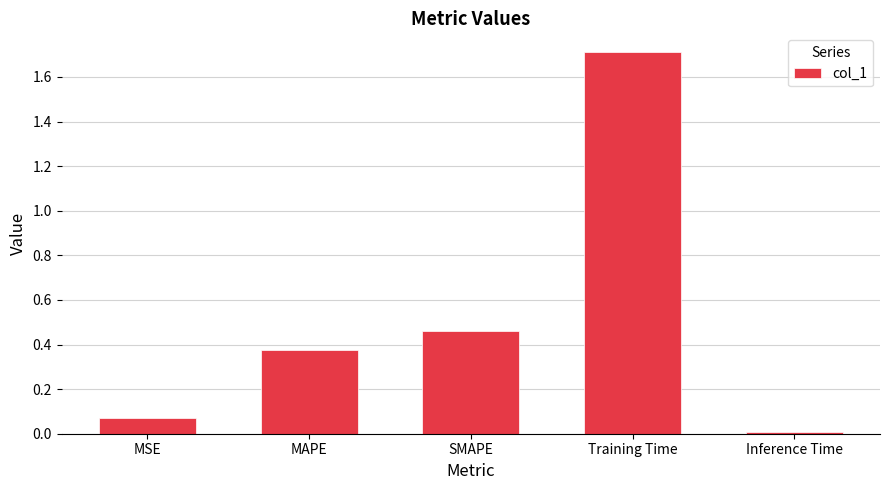

Which label corresponds to the smallest value in the chart?

Inference Time